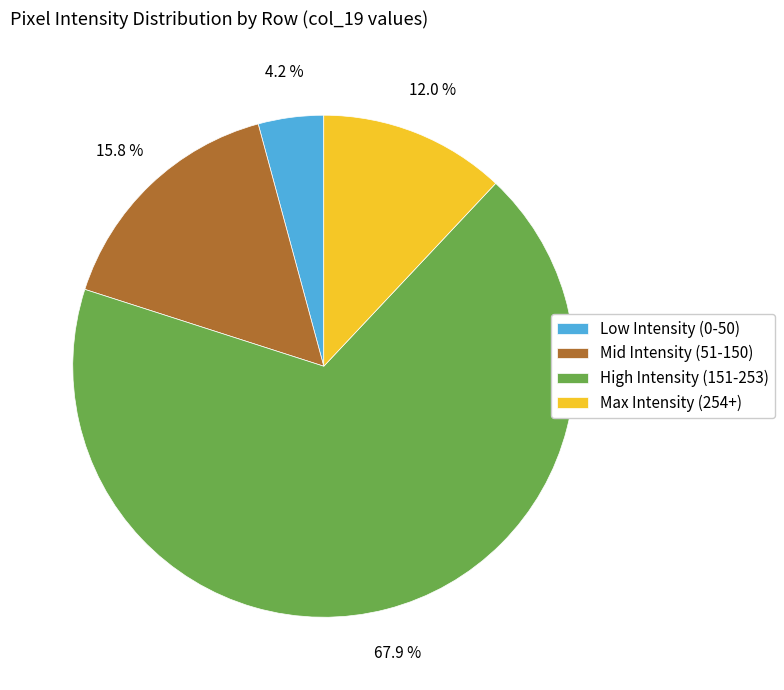

How many segments does this pie chart have?

4